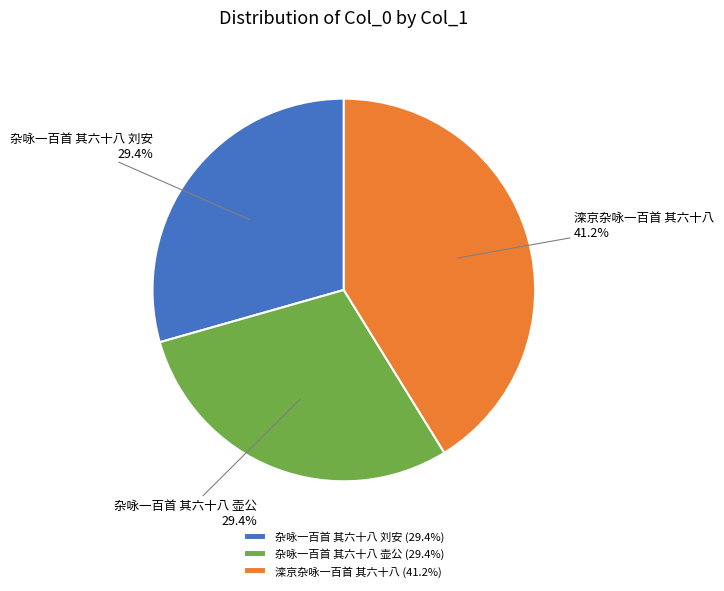

What is the ratio of the value at 杂咏一百首 其六十八 壶公 (29.4%) to the value at 杂咏一百首 其六十八 刘安 (29.4%)?

1.0